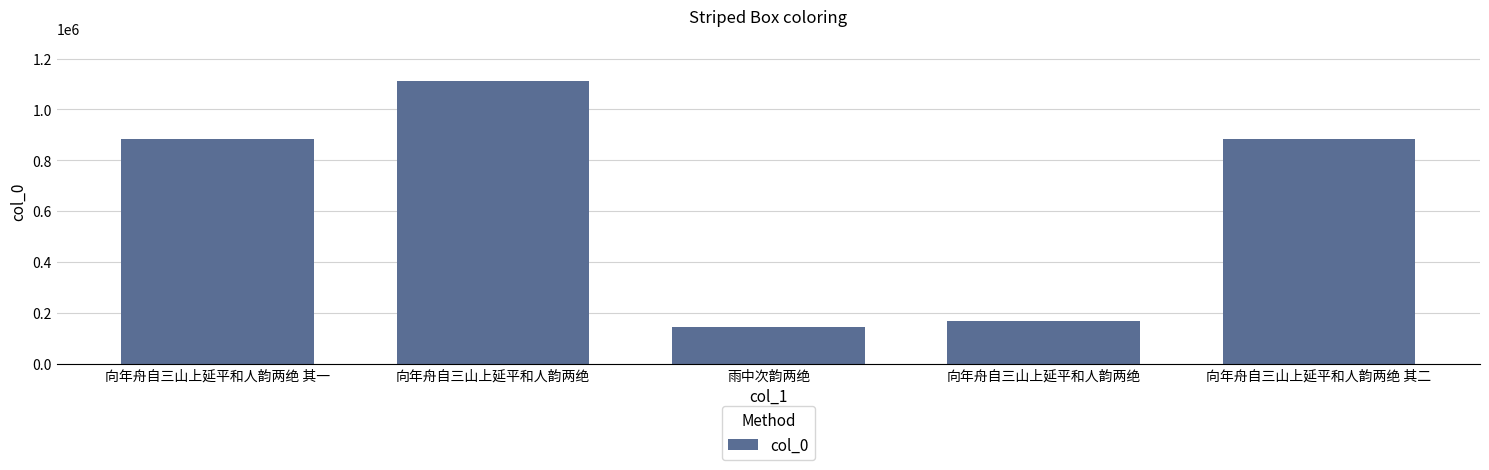

How many bars are there in total?

5